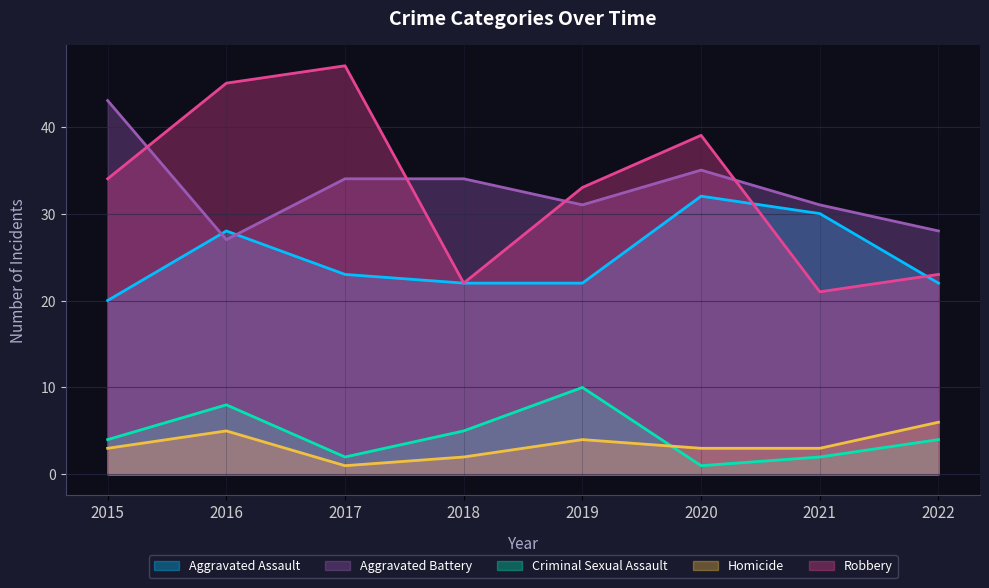

Which has a higher value, 2022 or 2015?

2022